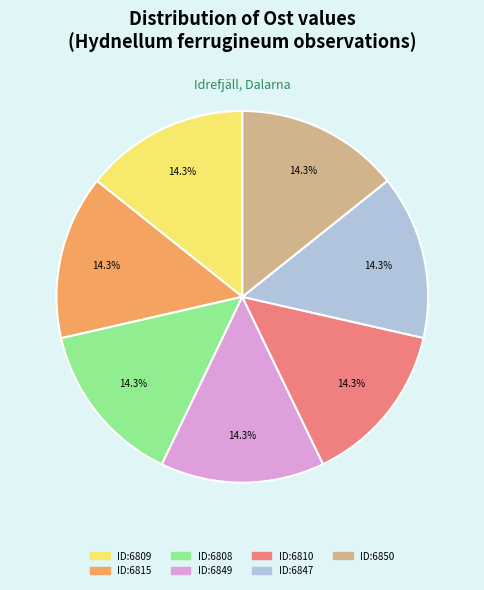

Is there any slice that represents more than half of the pie?

No